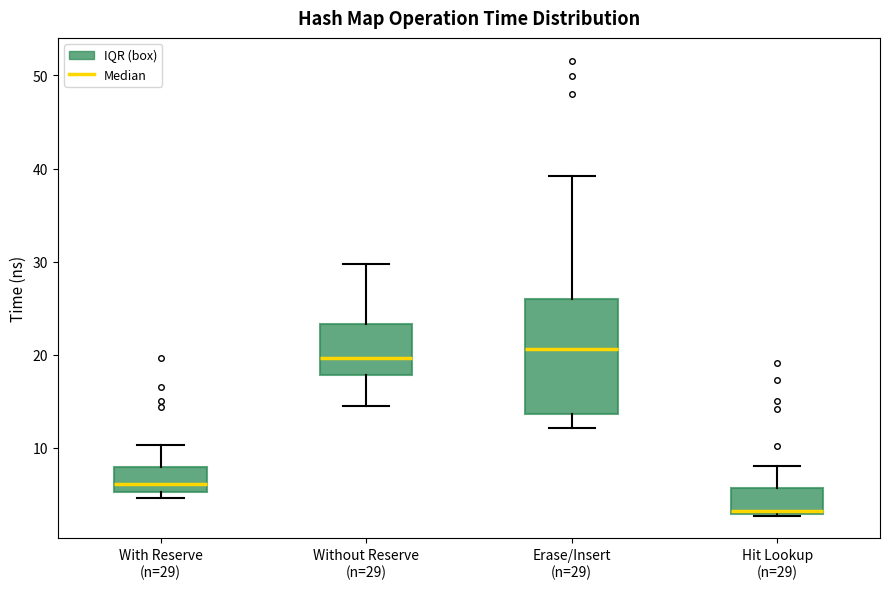

Where is the lower edge of the box for With Reserve (n=29) on the y-axis? The values are not printed on the chart, so give them approximately, as read against the axis.

5